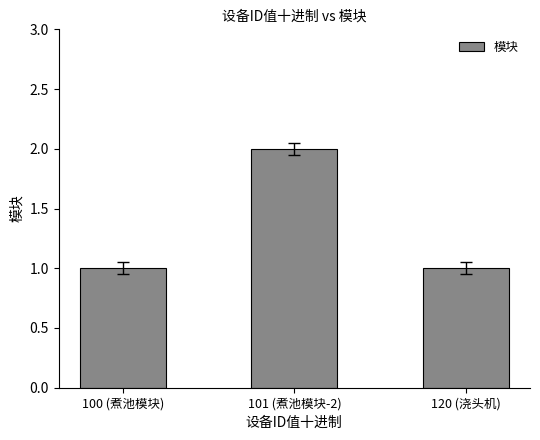

What is the label of the 2nd bar from the left?

101 (煮池模块-2)